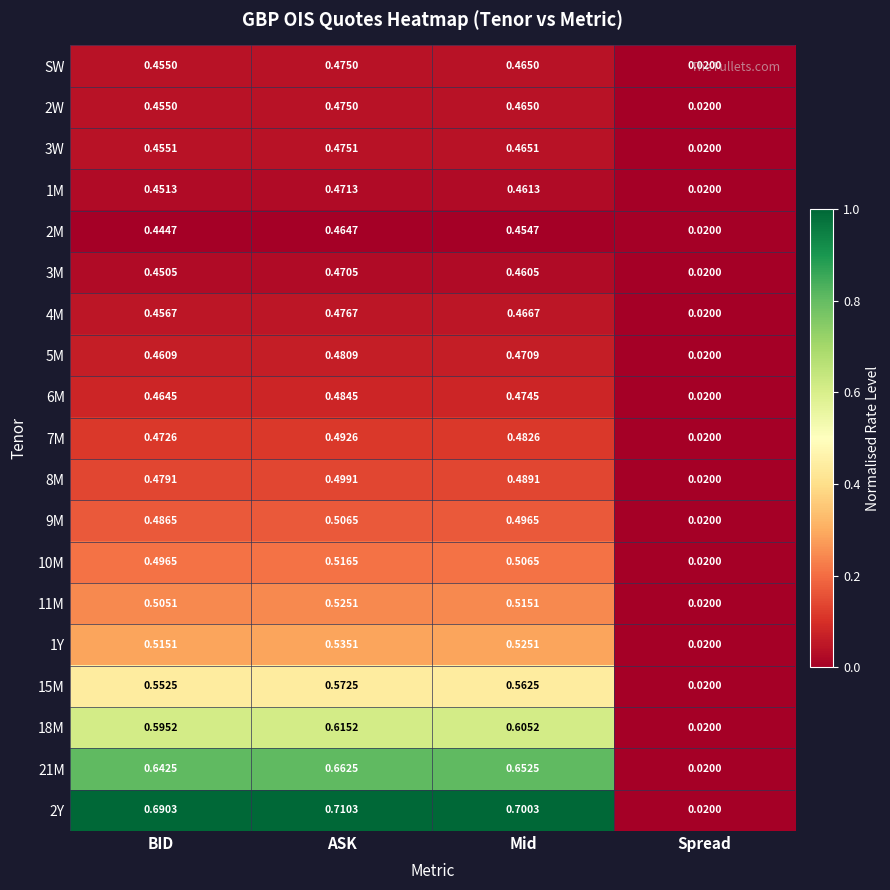

Which series has the largest range (max minus min)?

2Y